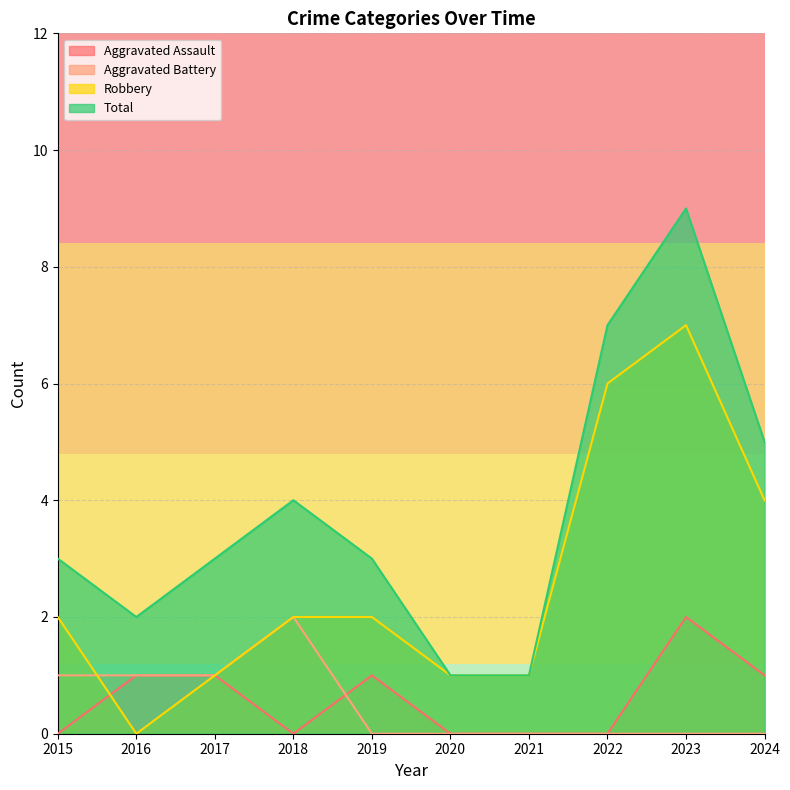

At which label does Total reach its peak?

2023